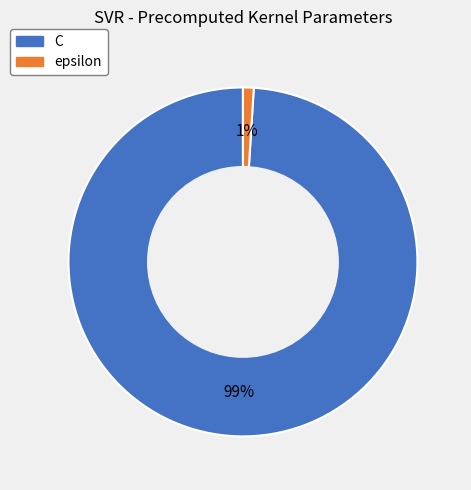

To the nearest percent, what is the combined percentage of C and epsilon?

100%